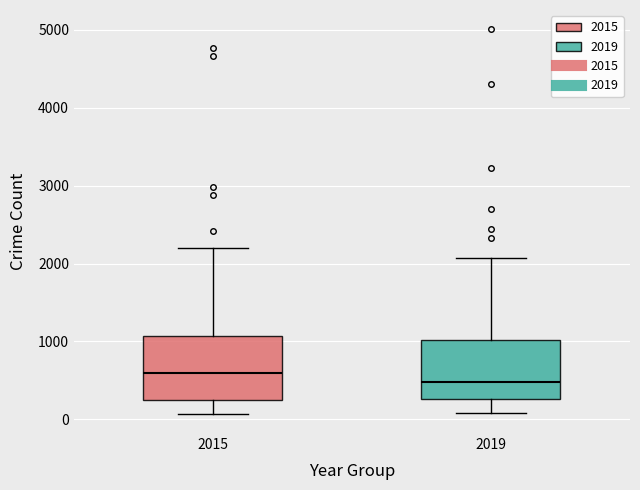

Reading left to right, read every box against the y-axis: the position of its median line, the range the box covers, and the ends of its whiskers. The values are not printed on the chart, so give them approximately, as read against the axis.

2015: median 600, box 300 to 1100, whiskers 100 to 2200
2019: median 500, box 300 to 1000, whiskers 100 to 2100